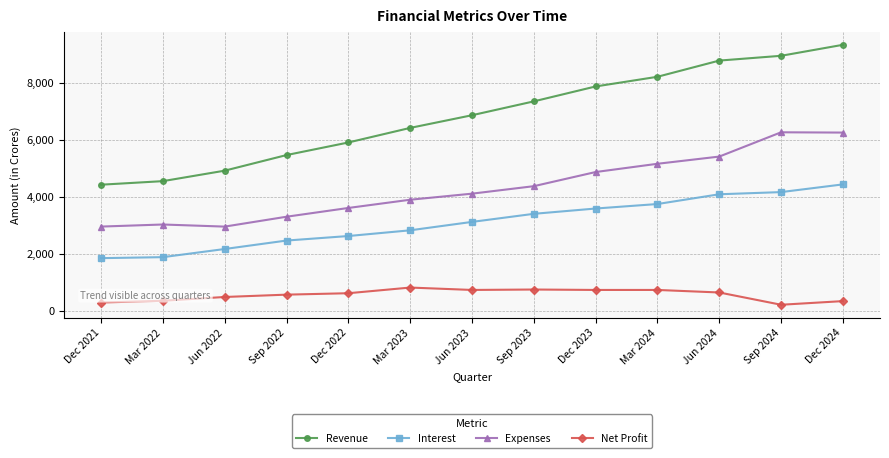

At which category does the chart reach its peak across all series?

Dec 2024